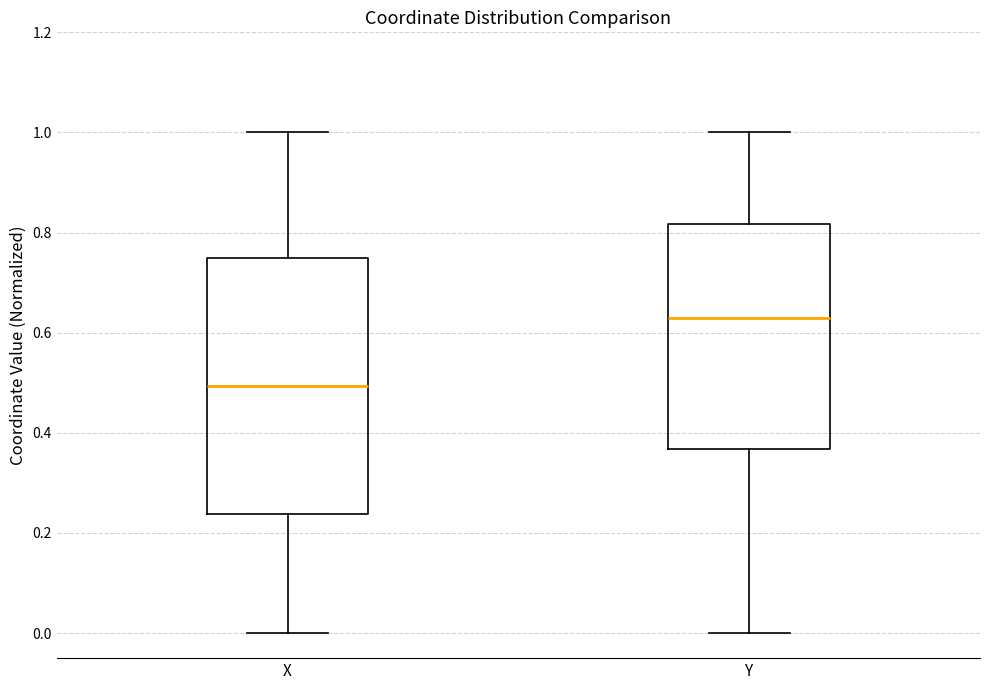

Reading left to right, transcribe this box plot: for each box, give where its median line is, the range the box spans, and where its two whiskers end, as read against the y-axis. The values are not printed on the chart, so give them approximately, as read against the axis.

X: median 0.50, box 0.24 to 0.74, whiskers 0.00 to 1.00
Y: median 0.64, box 0.36 to 0.82, whiskers 0.00 to 1.00